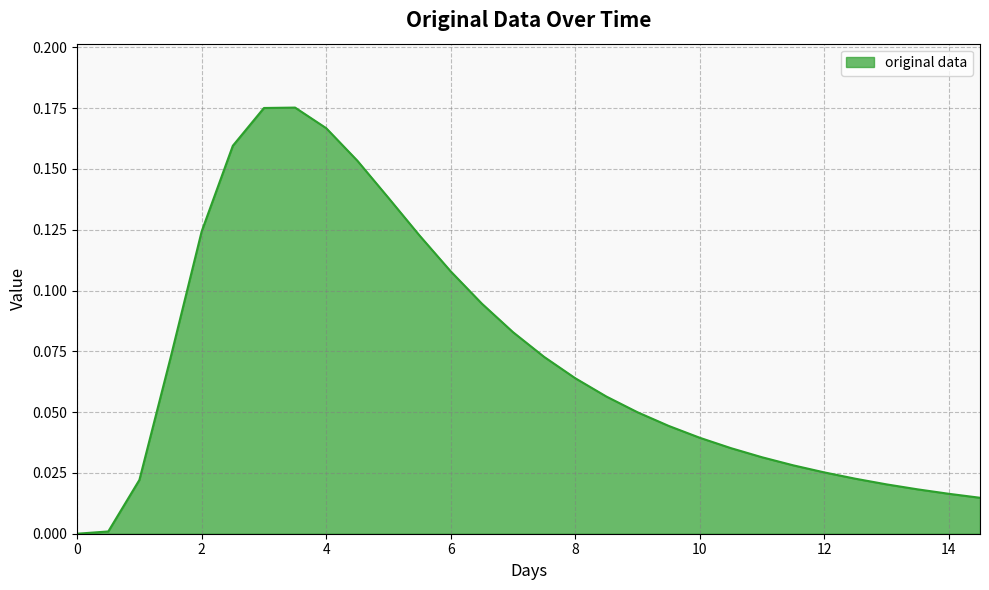

Does the chart display data point markers on the line(s)?

No